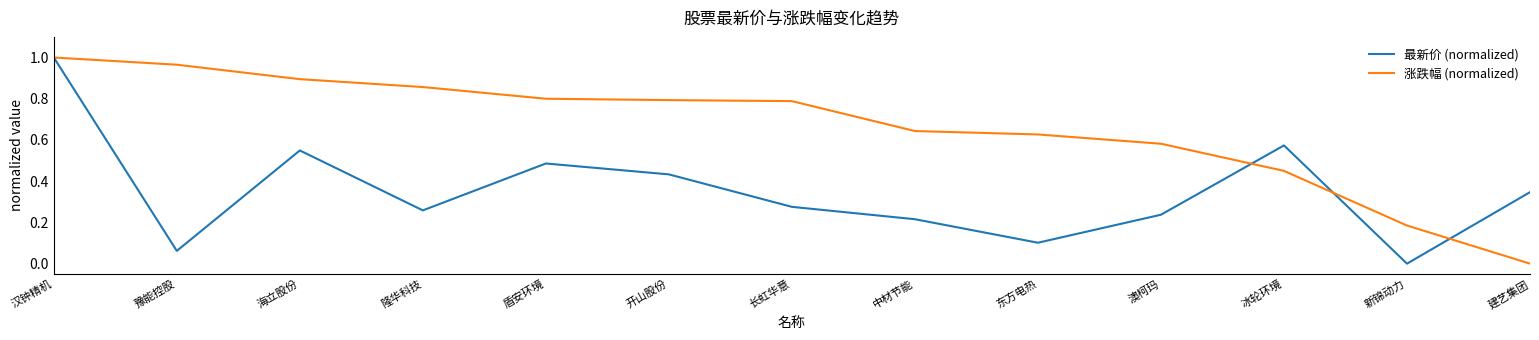

At which category does 最新价 (normalized) reach its first local valley?

豫能控股